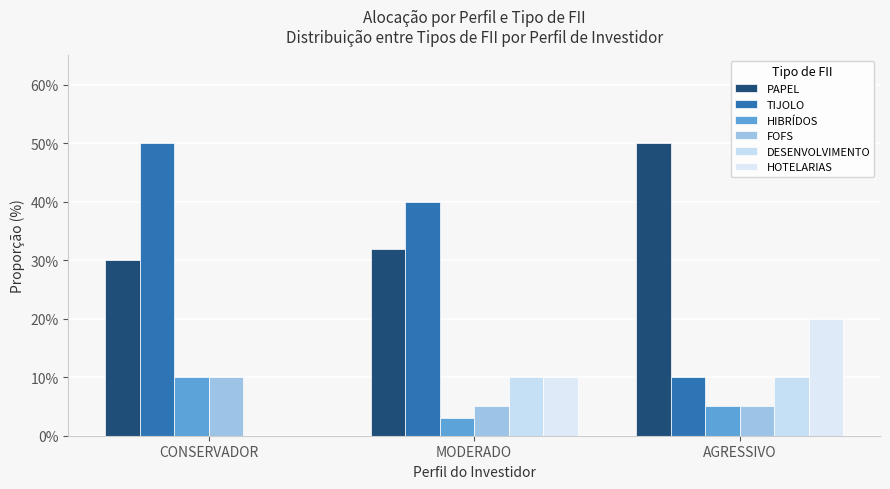

What is the total value across all series at CONSERVADOR?

100